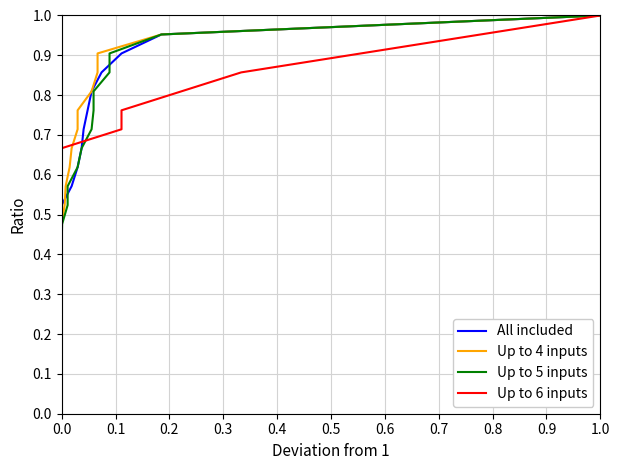

True or false: All included has more than 0 points higher than both neighbors.

False